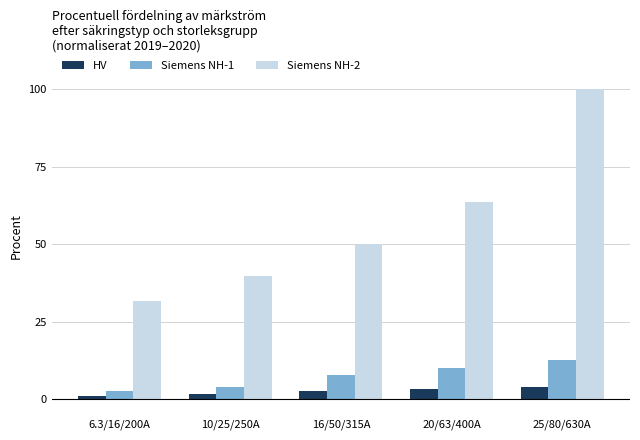

Is the value of HV at 6.3/16/200A greater than the value of Siemens NH-1 at 6.3/16/200A?

No